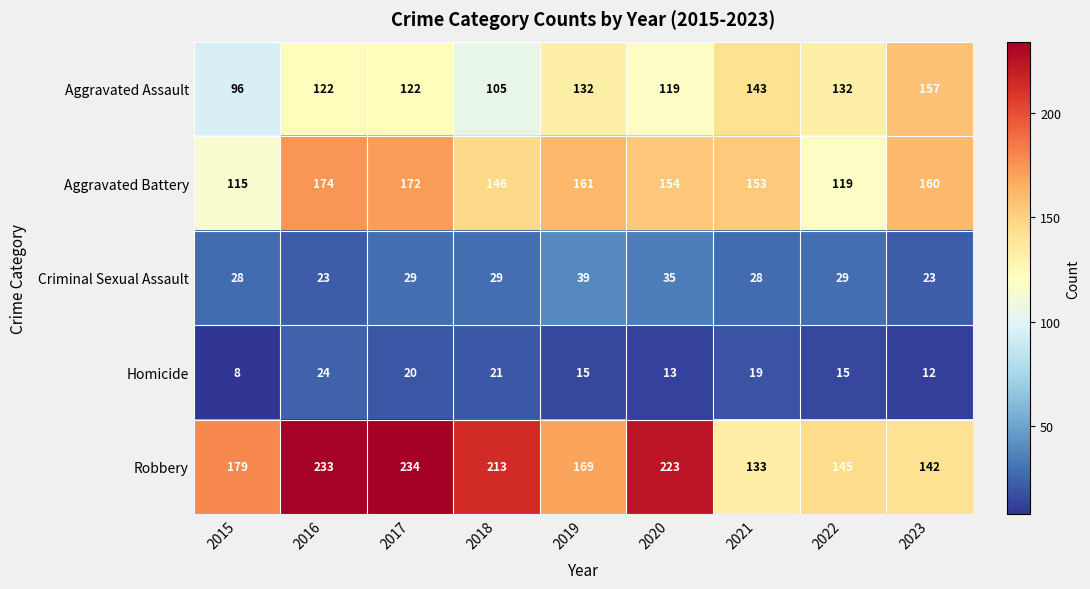

What is the sum of all Homicide values?

147